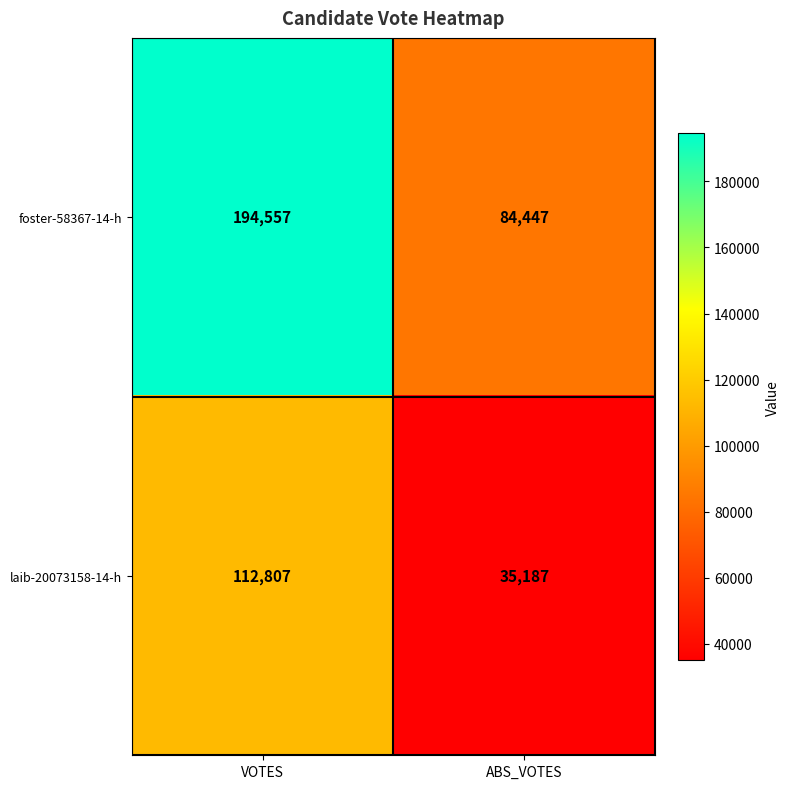

What is the average value of the foster-58367-14-h series?

139502